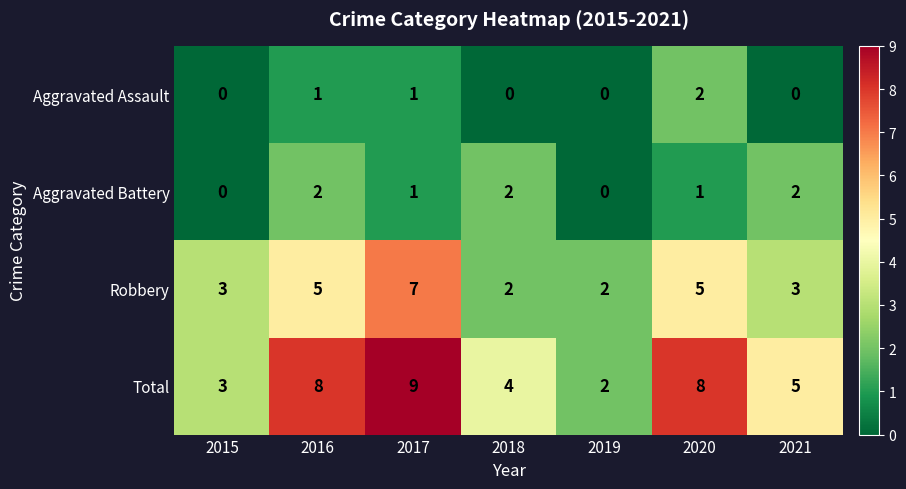

What is the highest value of the Total series?

9